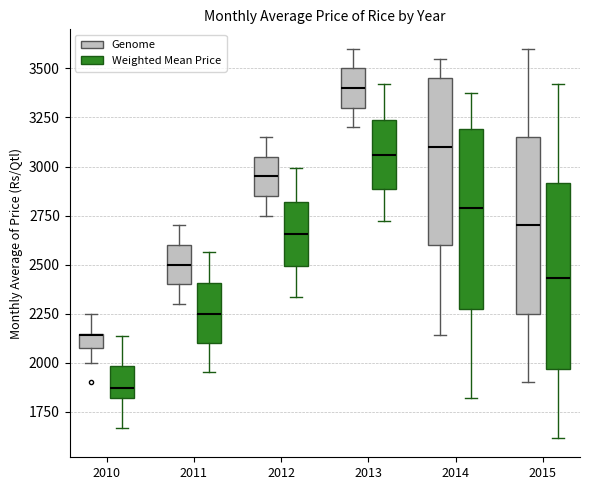

Where does the upper whisker of the box for 2013 (Genome) end on the y-axis? The values are not printed on the chart, so give them approximately, as read against the axis.

3600